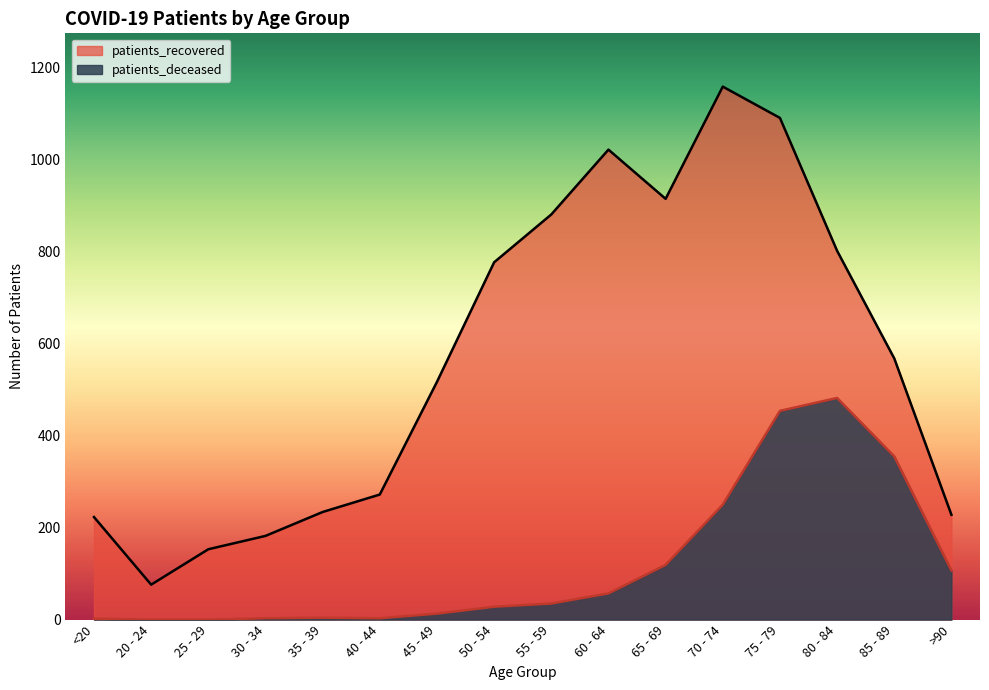

Rank the series by their maximum value, from lowest to highest.

patients_deceased, patients_recovered